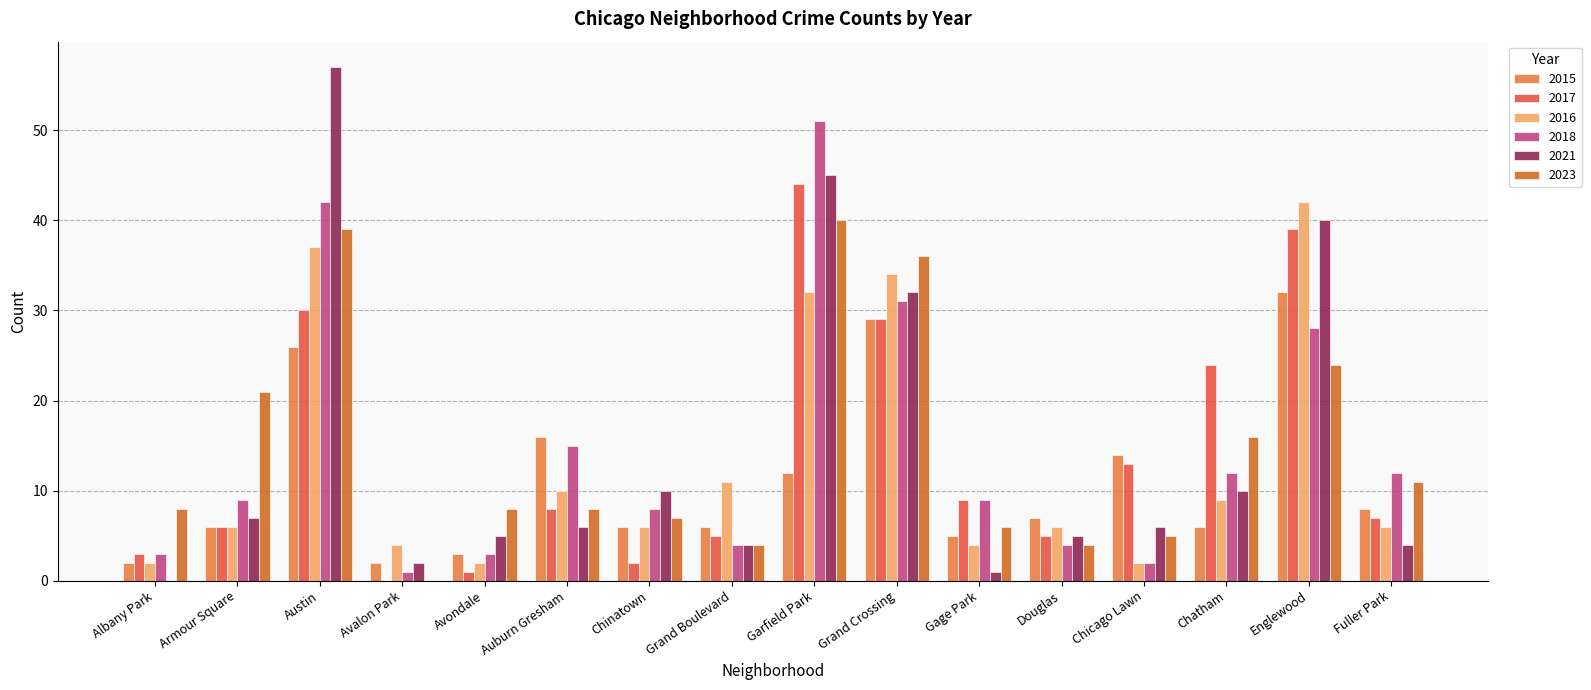

Reading left to right, list all the values displayed in this chart.

2015: Albany Park=2	Armour Square=6	Austin=26	Avalon Park=2	Avondale=3	Auburn Gresham=16	Chinatown=6	Grand Boulevard=6	Garfield Park=12	Grand Crossing=29	Gage Park=5	Douglas=7	Chicago Lawn=14	Chatham=6	Englewood=32	Fuller Park=8
2017: Albany Park=3	Armour Square=6	Austin=30	Avalon Park=0	Avondale=1	Auburn Gresham=8	Chinatown=2	Grand Boulevard=5	Garfield Park=44	Grand Crossing=29	Gage Park=9	Douglas=5	Chicago Lawn=13	Chatham=24	Englewood=39	Fuller Park=7
2016: Albany Park=2	Armour Square=6	Austin=37	Avalon Park=4	Avondale=2	Auburn Gresham=10	Chinatown=6	Grand Boulevard=11	Garfield Park=32	Grand Crossing=34	Gage Park=4	Douglas=6	Chicago Lawn=2	Chatham=9	Englewood=42	Fuller Park=6
2018: Albany Park=3	Armour Square=9	Austin=42	Avalon Park=1	Avondale=3	Auburn Gresham=15	Chinatown=8	Grand Boulevard=4	Garfield Park=51	Grand Crossing=31	Gage Park=9	Douglas=4	Chicago Lawn=2	Chatham=12	Englewood=28	Fuller Park=12
2021: Albany Park=0	Armour Square=7	Austin=57	Avalon Park=2	Avondale=5	Auburn Gresham=6	Chinatown=10	Grand Boulevard=4	Garfield Park=45	Grand Crossing=32	Gage Park=1	Douglas=5	Chicago Lawn=6	Chatham=10	Englewood=40	Fuller Park=4
2023: Albany Park=8	Armour Square=21	Austin=39	Avalon Park=0	Avondale=8	Auburn Gresham=8	Chinatown=7	Grand Boulevard=4	Garfield Park=40	Grand Crossing=36	Gage Park=6	Douglas=4	Chicago Lawn=5	Chatham=16	Englewood=24	Fuller Park=11